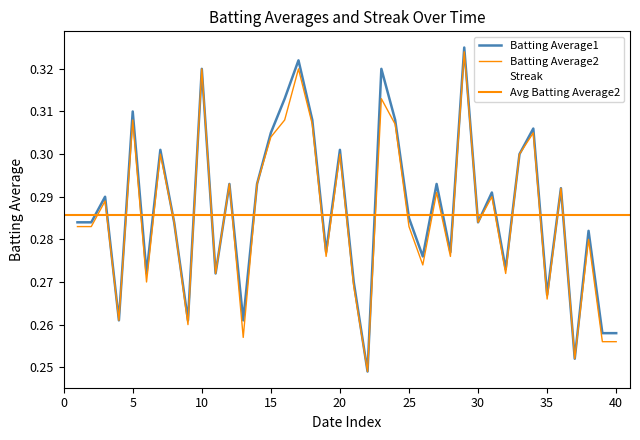

Is the value of Streak at 17 greater than the value of Batting Average1 at 20?

No